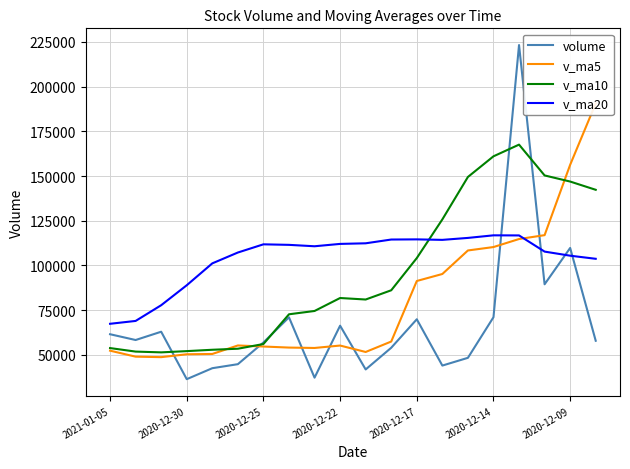

What is the value of the v_ma5 point at the 2nd from the left?

48991.7